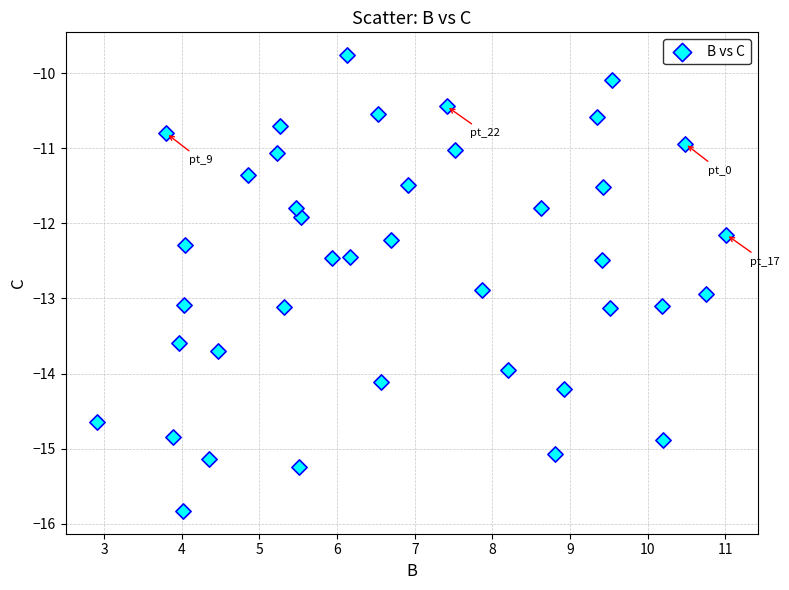

What Y value in the scatter plot is closest to -12?

-11.9